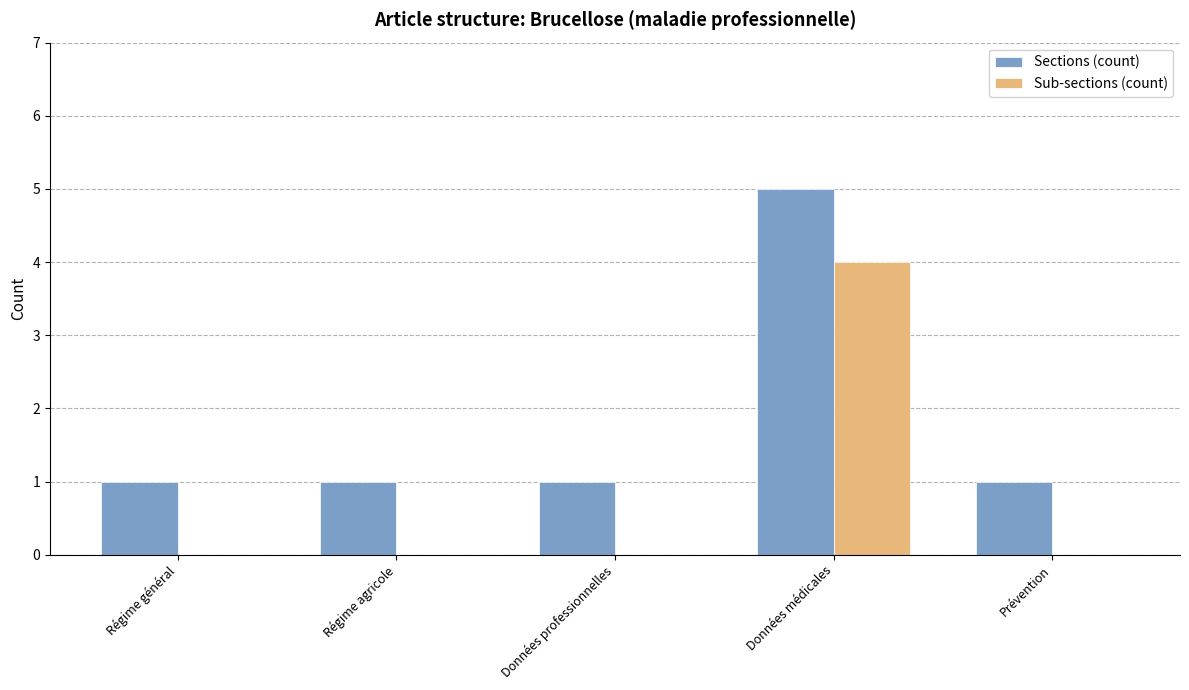

Reading right to left, list all the values displayed in this chart.

Sections (count): 1	5	1	1	1
Sub-sections (count): 0	4	0	0	0